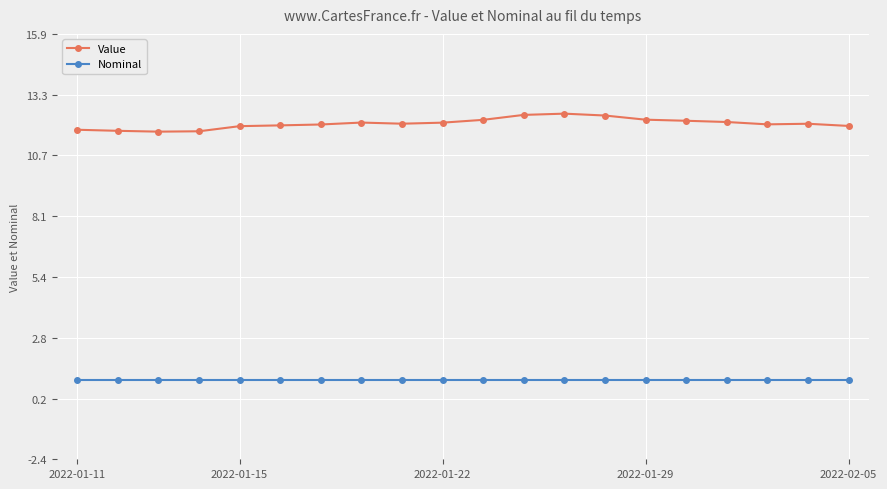

True or false: Value and Nominal intersect in this chart.

False